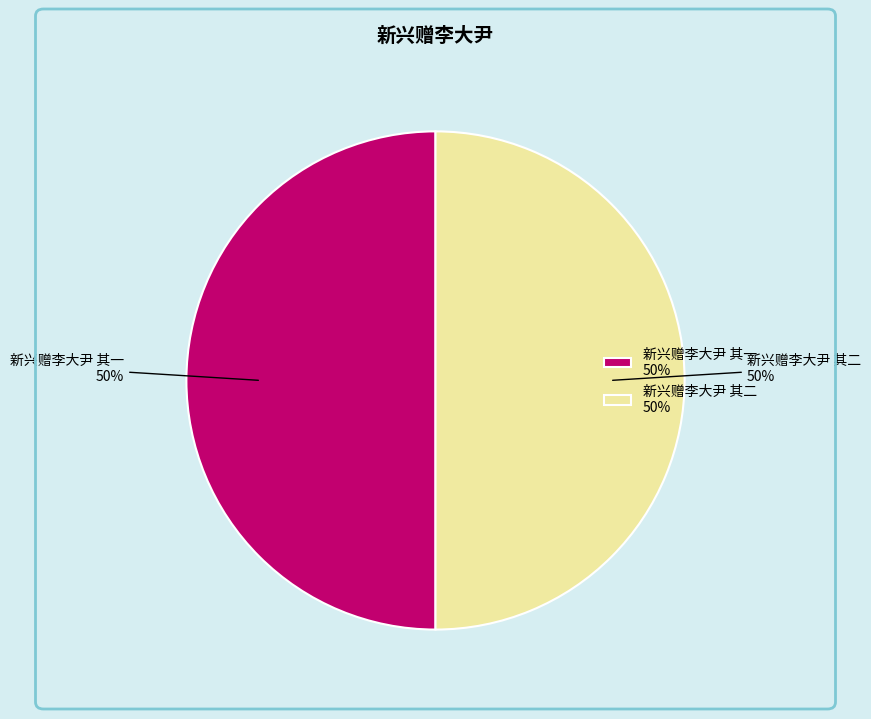

What percentage is the 新兴赠李大尹 其一 slice, to the nearest percent?

50%